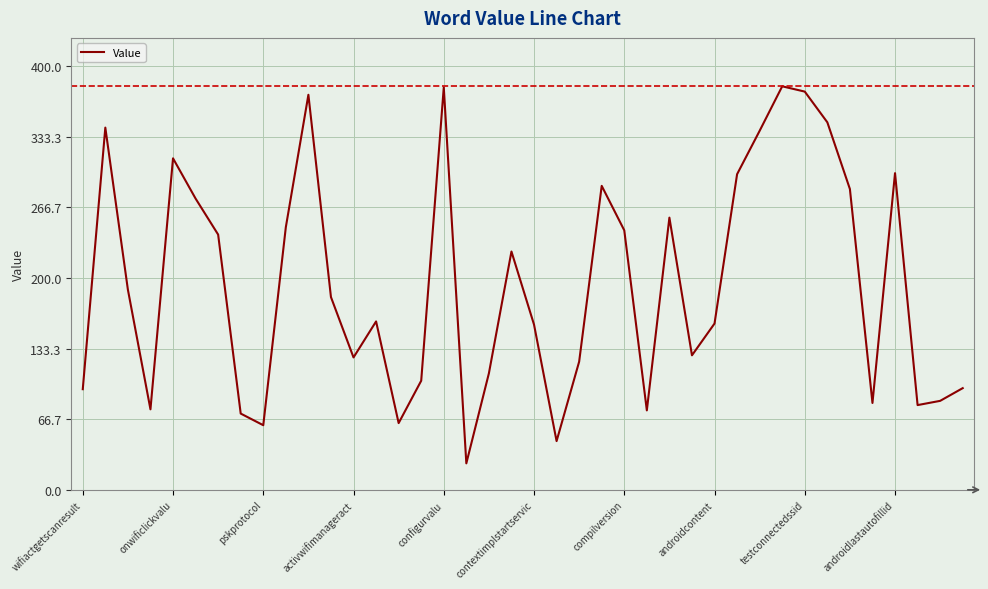

What is the greatest value displayed?

381